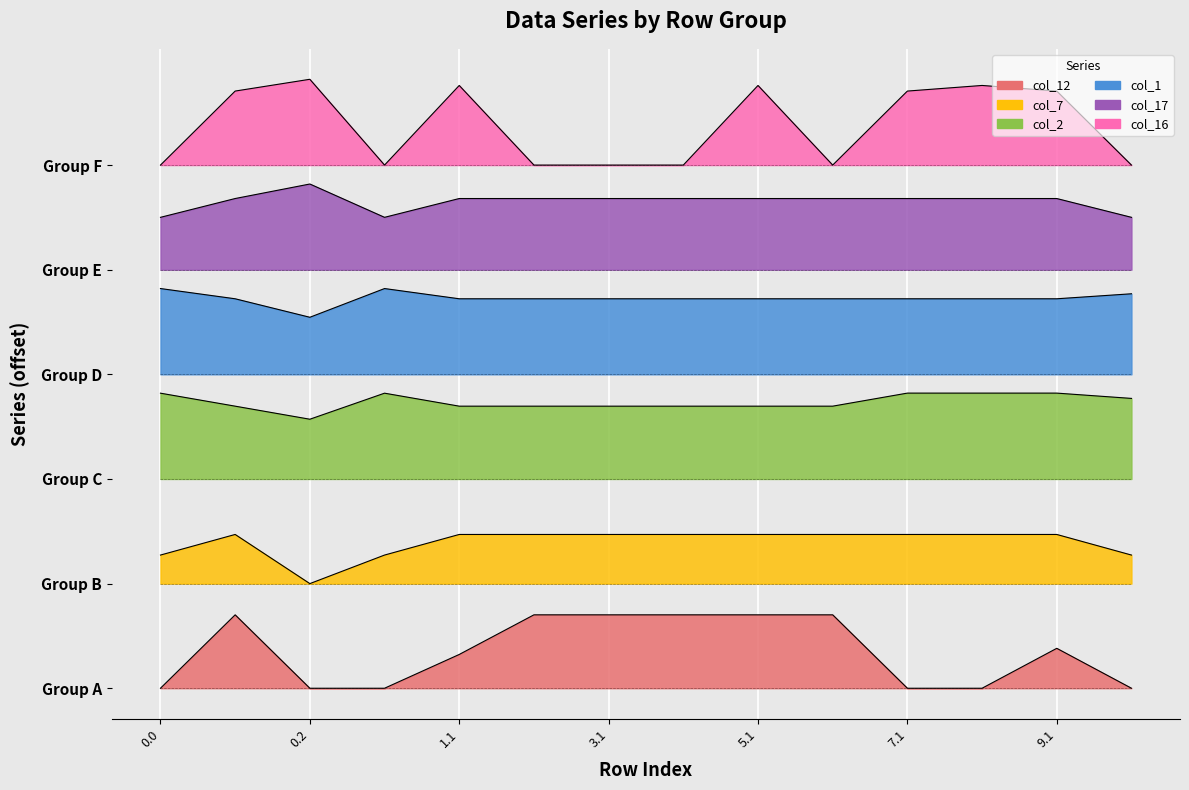

The col_16 series shows 750.0 at 2.1. True or false?

True